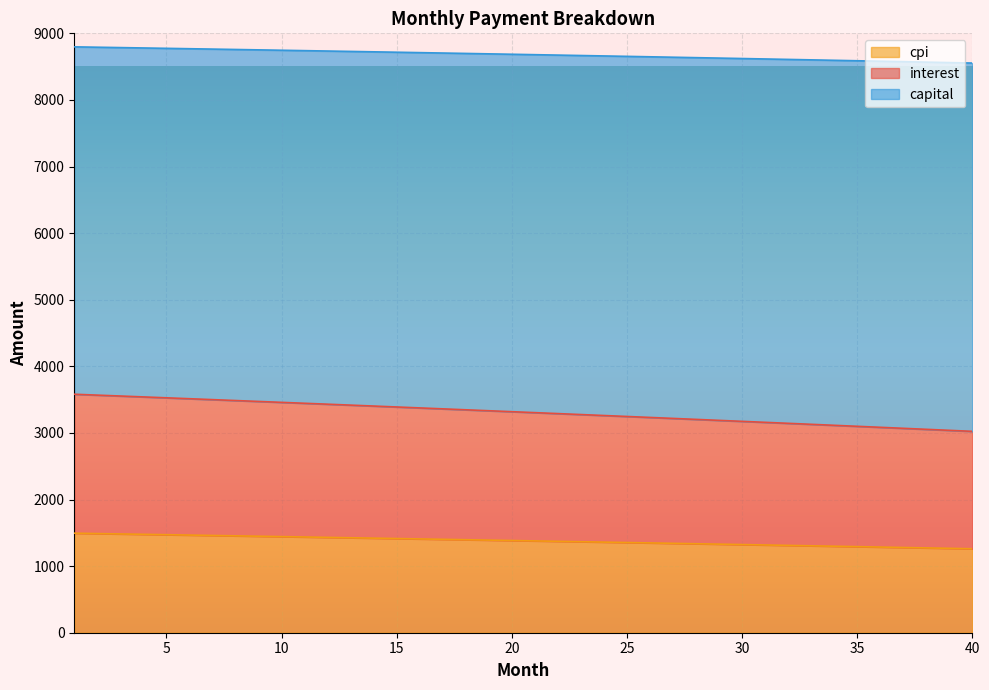

True or false: interest has more than 1 interior local peaks.

False